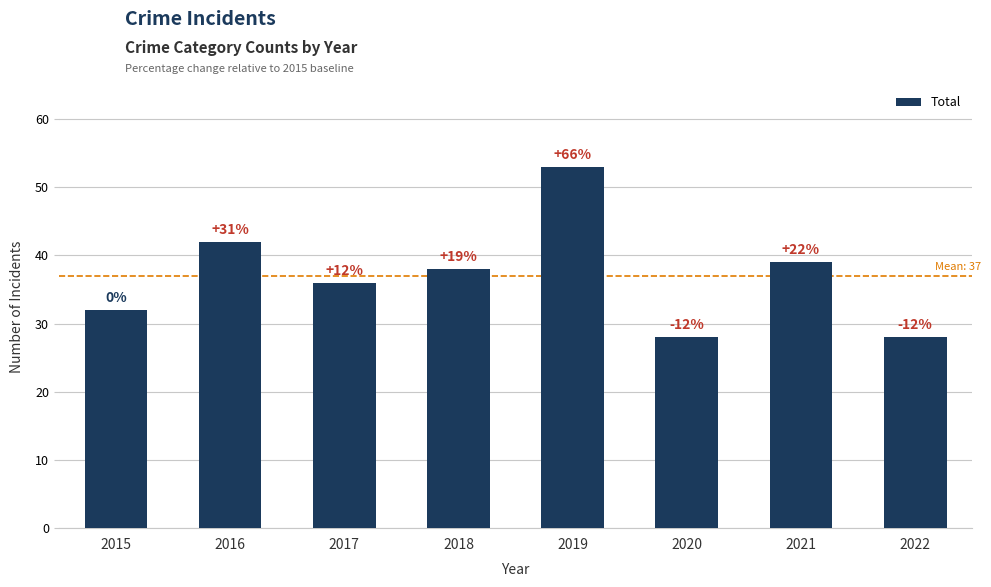

The chart shows a value of 60 at 2017. True or false?

False